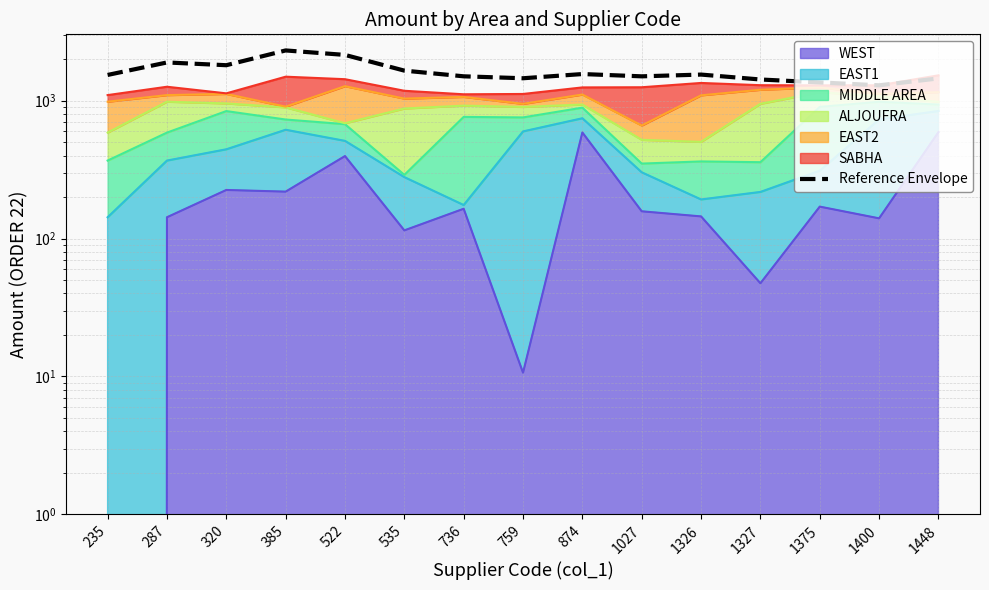

What is the difference between the maximum and minimum values?

1021.9